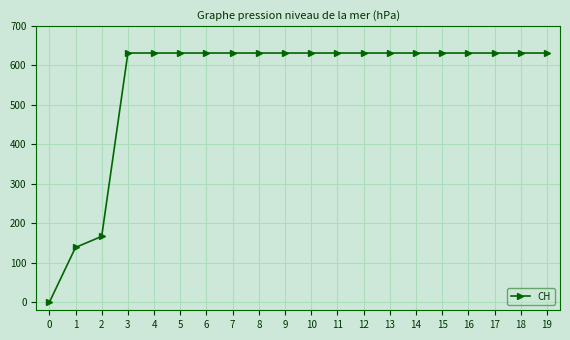

True or false: the data shows 881 at 18.

False